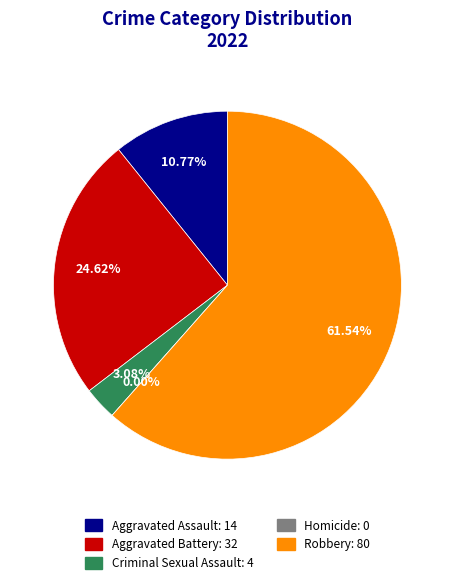

Combined, what portion of the pie is Criminal Sexual Assault and Aggravated Assault?

13.8%